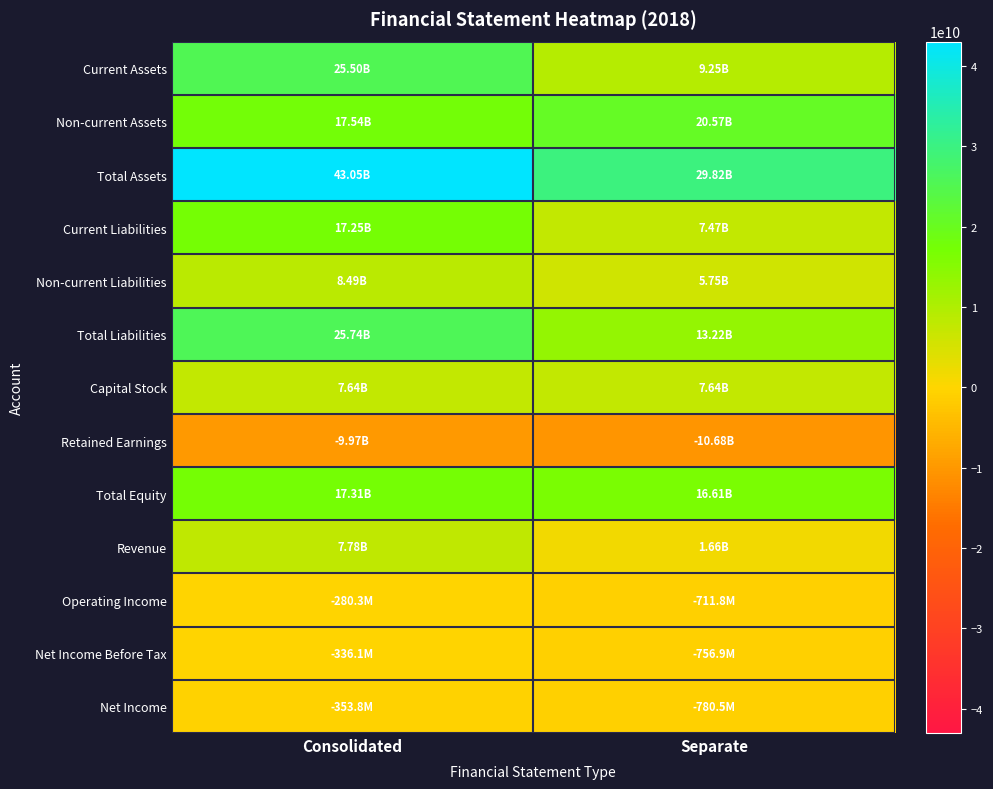

Which series has the widest spread of values?

Current Assets